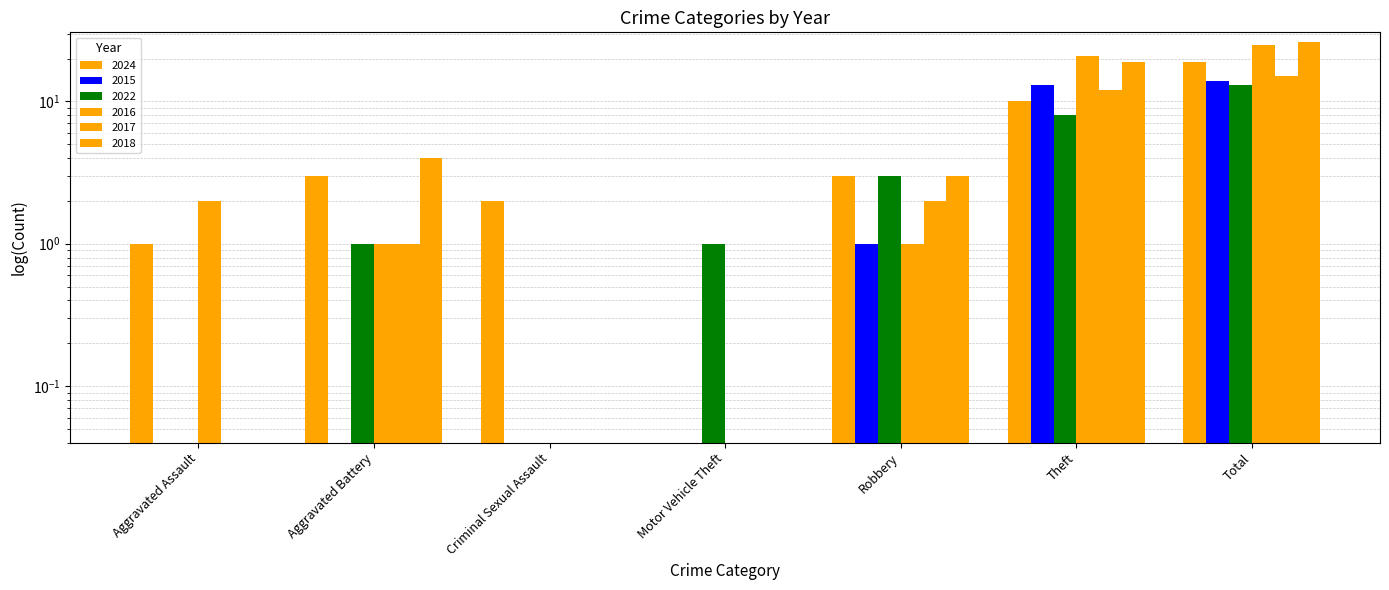

What position from the right is Theft?

2